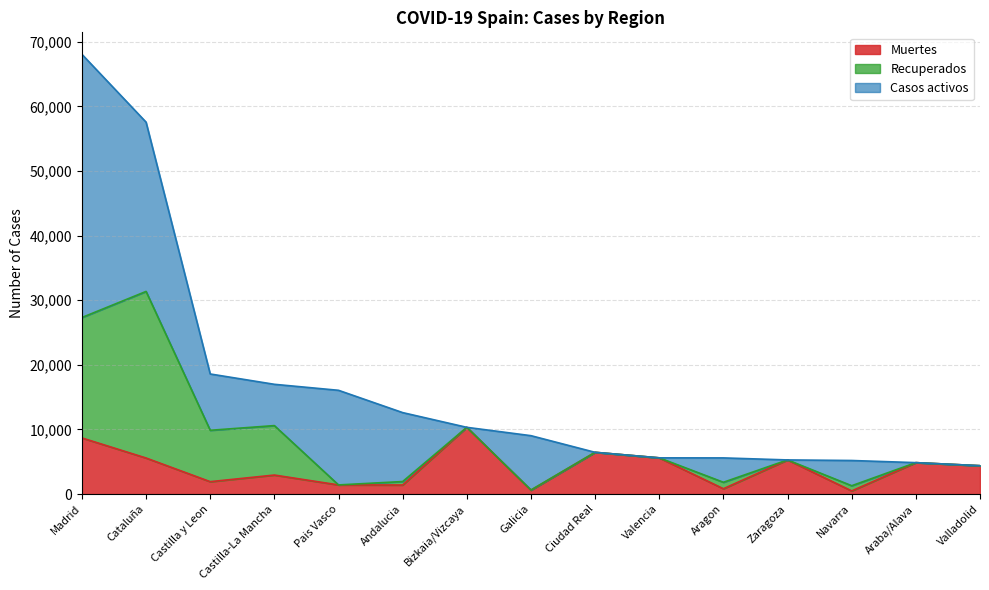

Does the chart display data point markers on the line(s)?

No